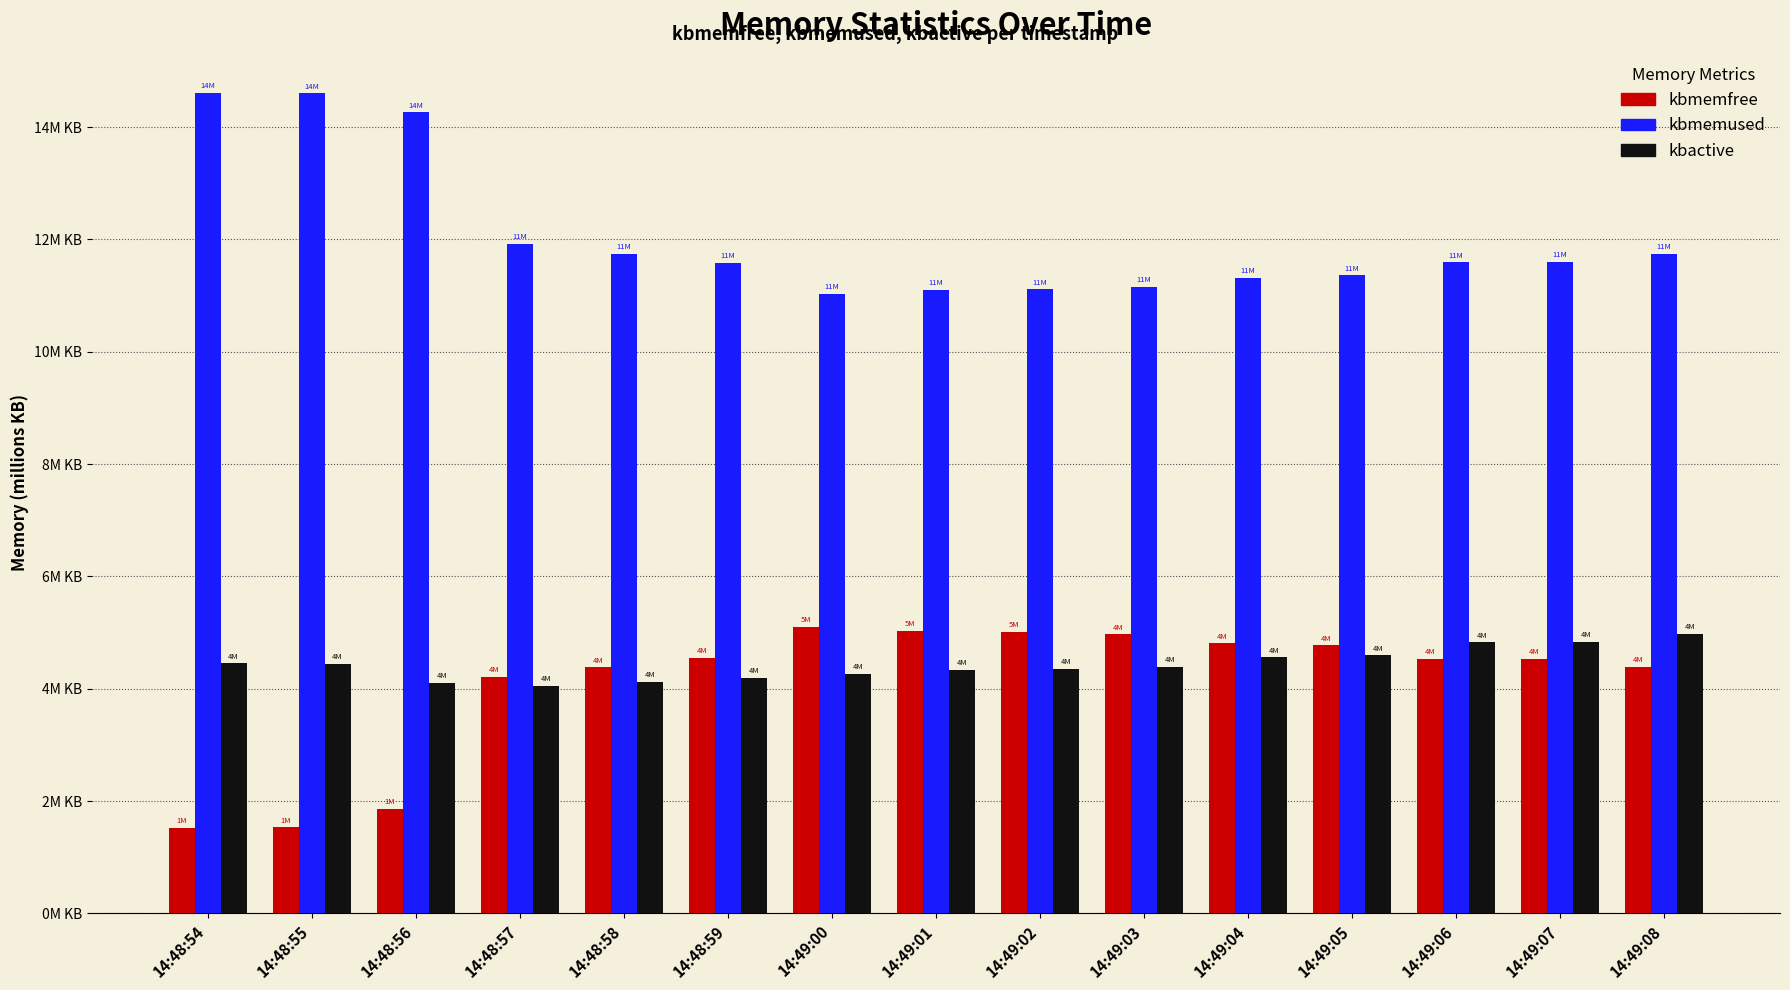

Are the bars horizontal?

No